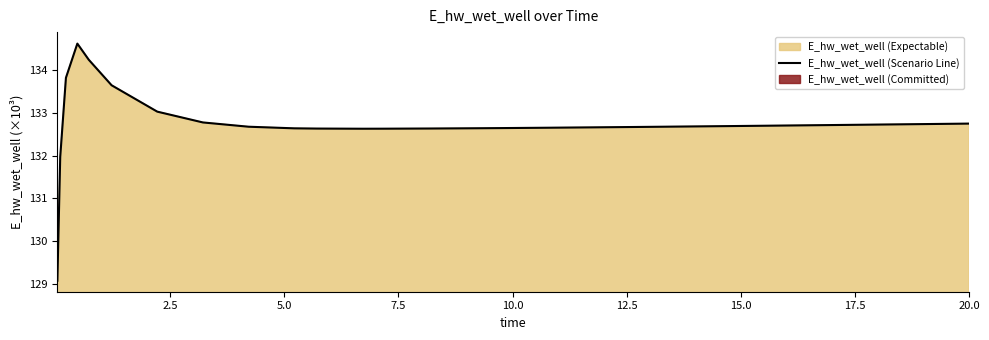

What is the value of the 1st point from the left?

129.1